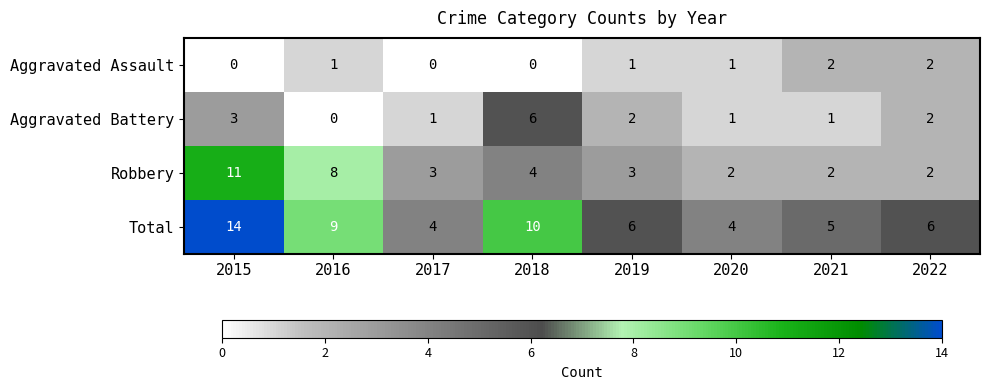

True or false: Total has a value of 6 at 2022.

True